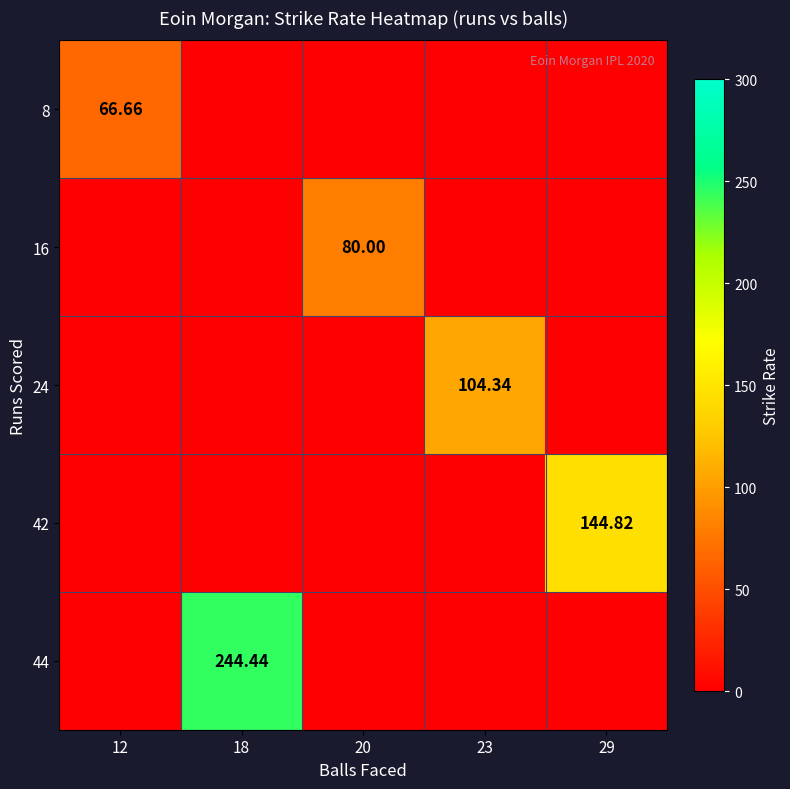

Which category has the lowest value in the 16 series?

12